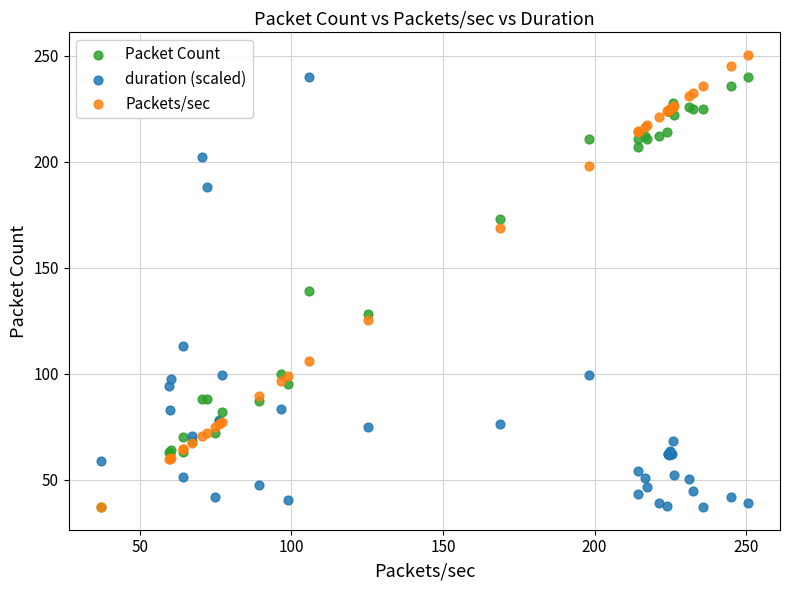

In the Packets/sec series, what Y value is closest to 143?

125.3